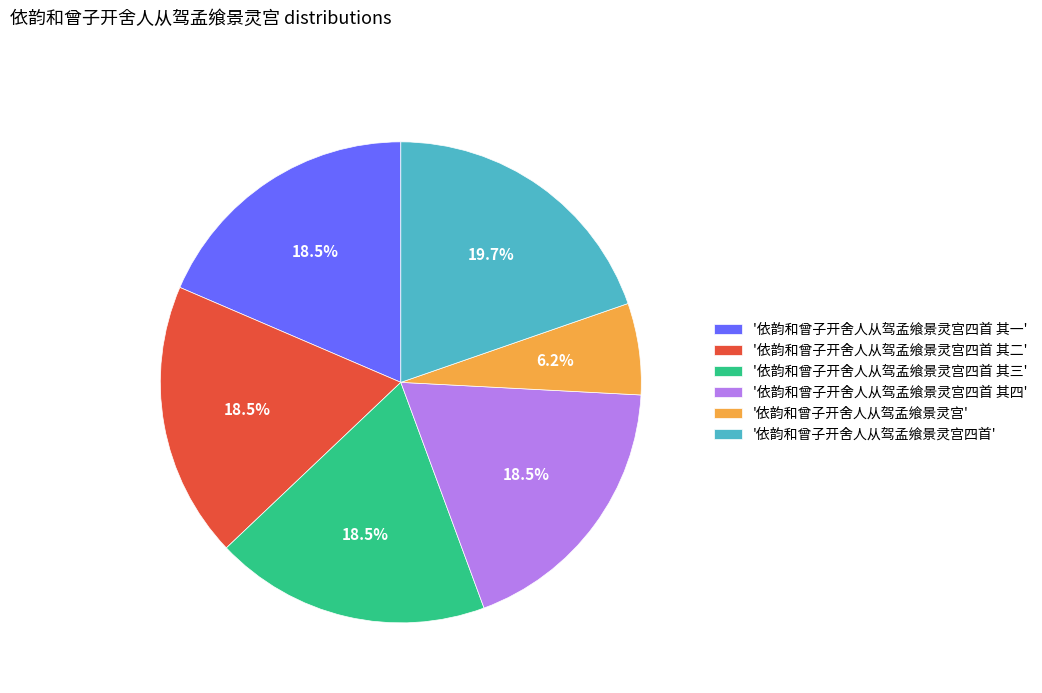

Approximately how many times larger is the value at '依韵和曾子开舍人从驾孟飨景灵宫' compared to '依韵和曾子开舍人从驾孟飨景灵宫四首 其一'?

0.3